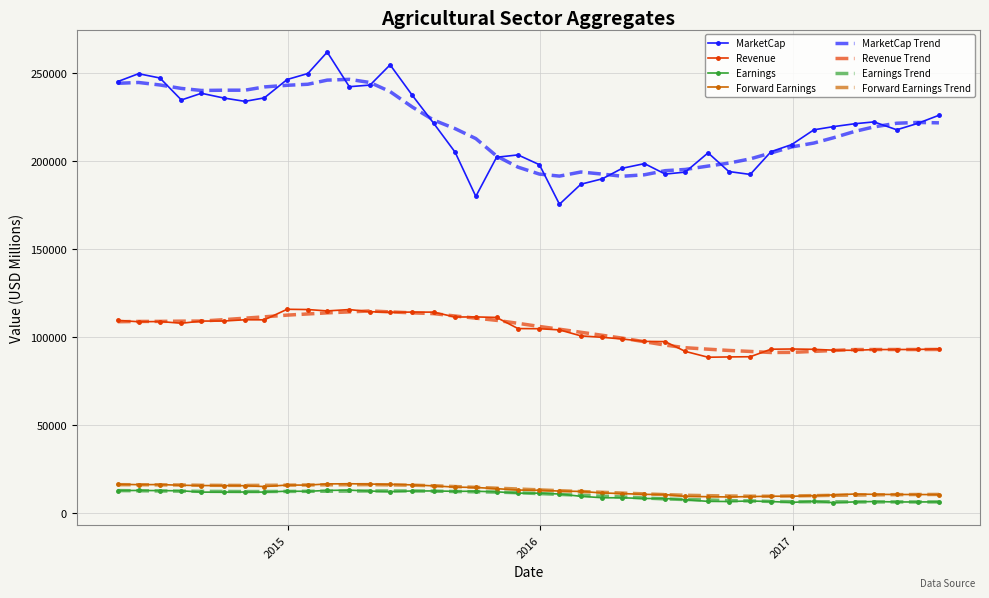

True or false: Revenue Trend and Forward Earnings intersect in this chart.

False